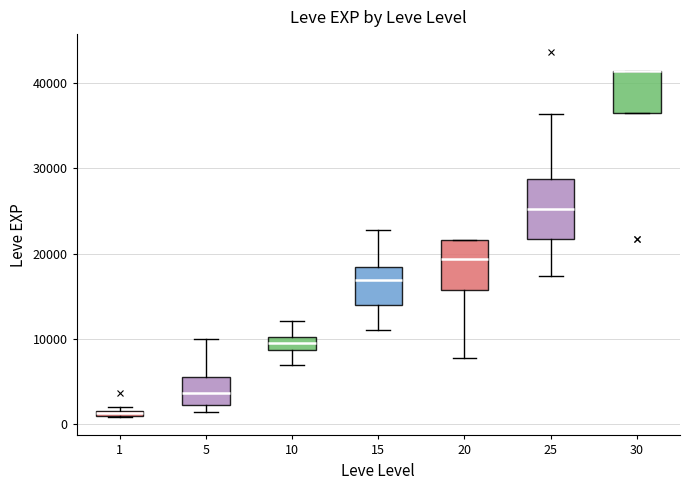

Comparing the boxes themselves (not the whiskers), which one is the tallest?

25